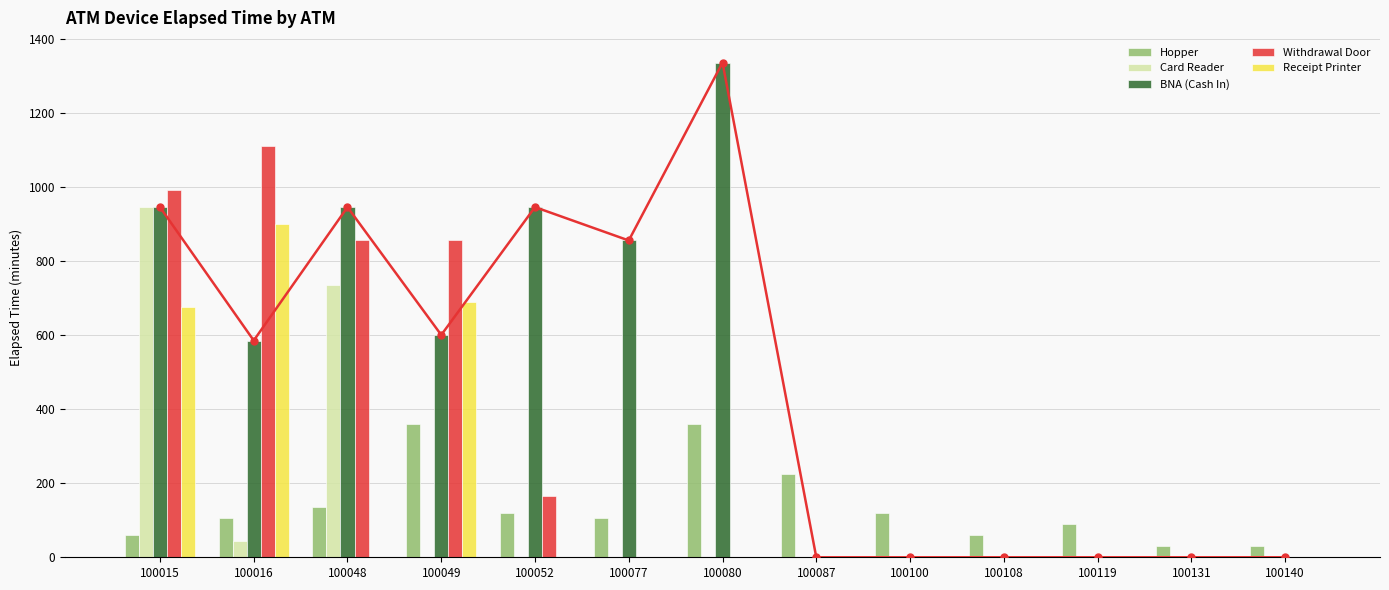

At which label does Card Reader reach its minimum?

100049